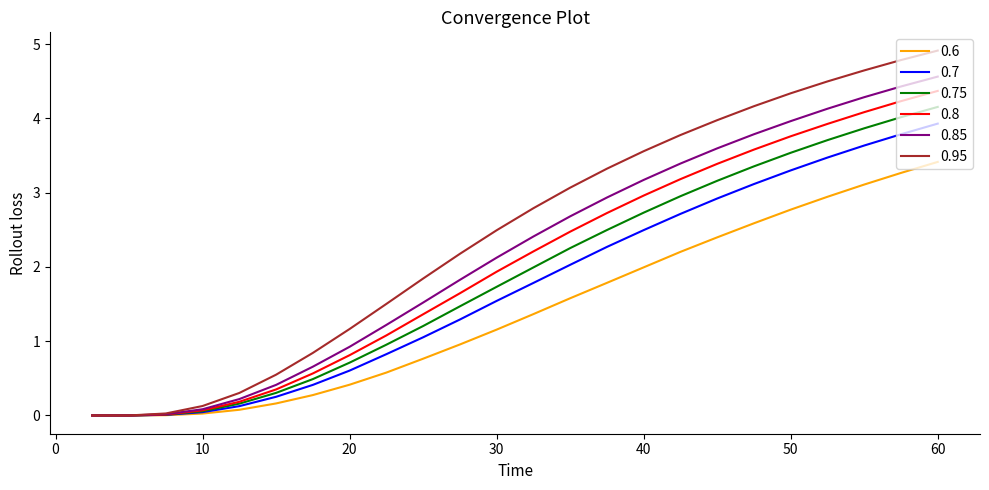

What is the sum of all 0.8 values?

48.9